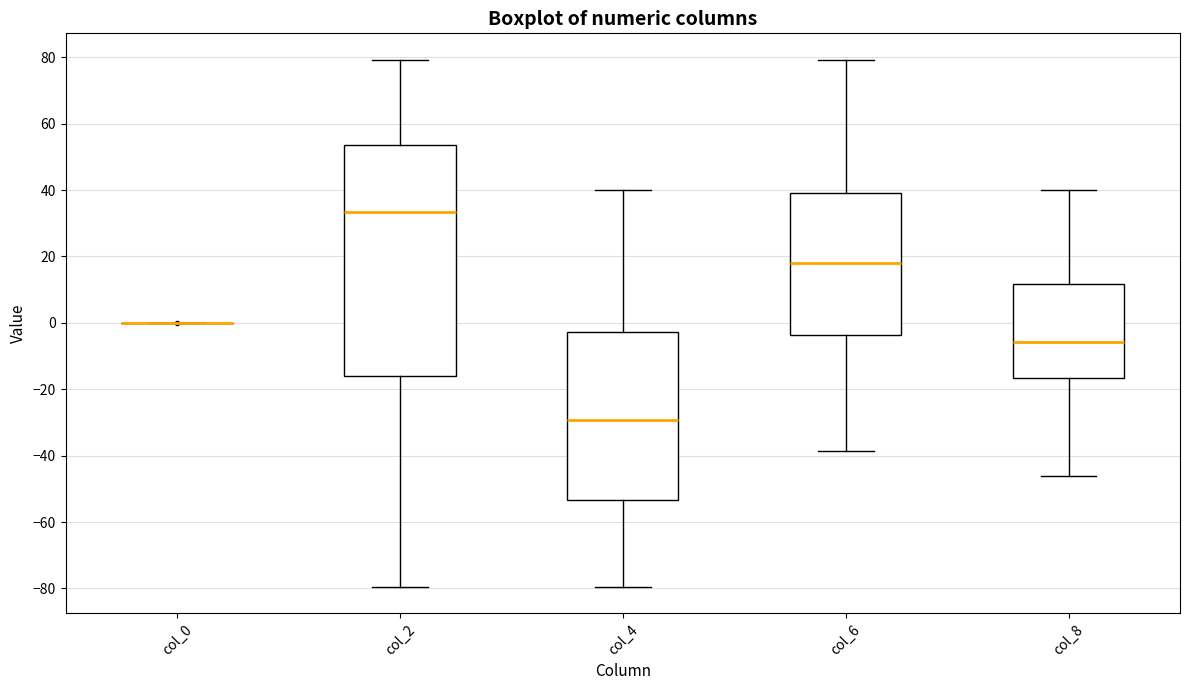

Reading left to right, read every box against the y-axis: the position of its median line, the range the box covers, and the ends of its whiskers. The values are not printed on the chart, so give them approximately, as read against the axis.

col_0: box collapsed to a line at 0, whiskers 0 to 0
col_2: median 34, box -16 to 54, whiskers -80 to 80
col_4: median -30, box -54 to -2, whiskers -80 to 40
col_6: median 18, box -4 to 38, whiskers -38 to 80
col_8: median -6, box -16 to 12, whiskers -46 to 40